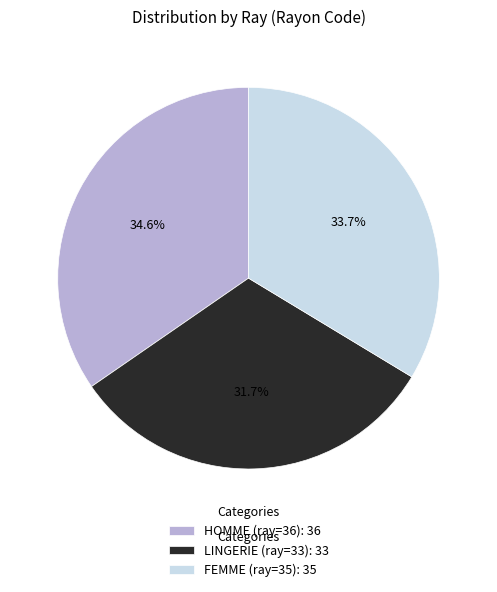

Combined, do HOMME (ray=36) and LINGERIE (ray=33) account for over 50%?

Yes